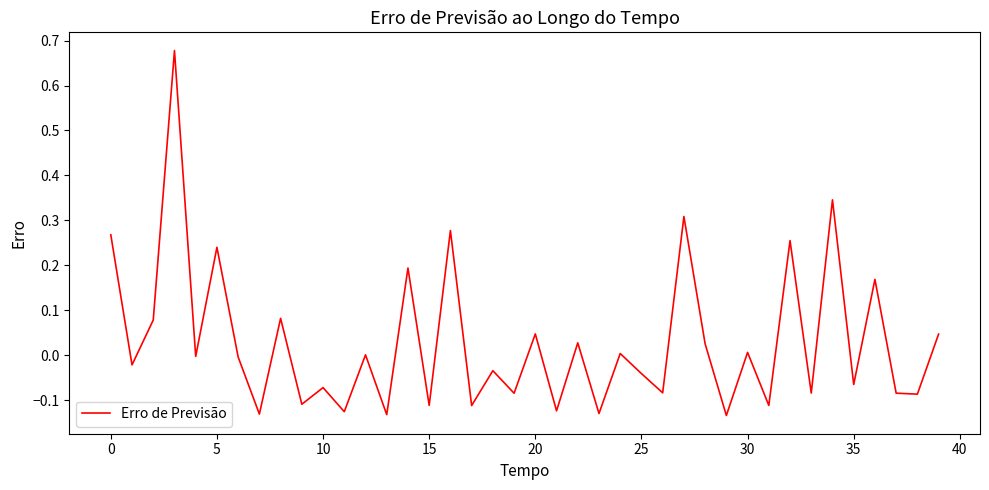

What is the difference between the maximum and minimum values?

0.8